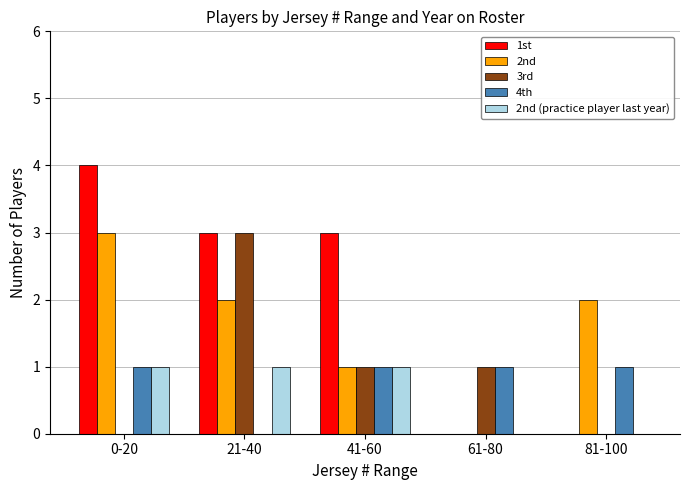

Reading left to right, extract all data points from this chart.

1st: 0-20=4	21-40=3	41-60=3	61-80=0	81-100=0
2nd: 0-20=3	21-40=2	41-60=1	61-80=0	81-100=2
3rd: 0-20=0	21-40=3	41-60=1	61-80=1	81-100=0
4th: 0-20=1	21-40=0	41-60=1	61-80=1	81-100=1
2nd (practice player last year): 0-20=1	21-40=1	41-60=1	61-80=0	81-100=0